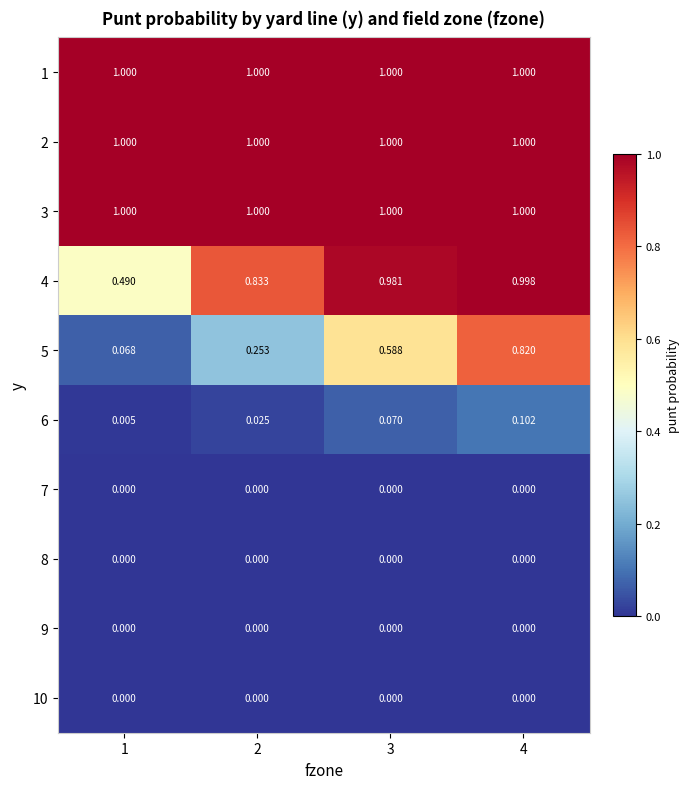

Is the value of 10 at 4 greater than the value of 5 at 1?

No